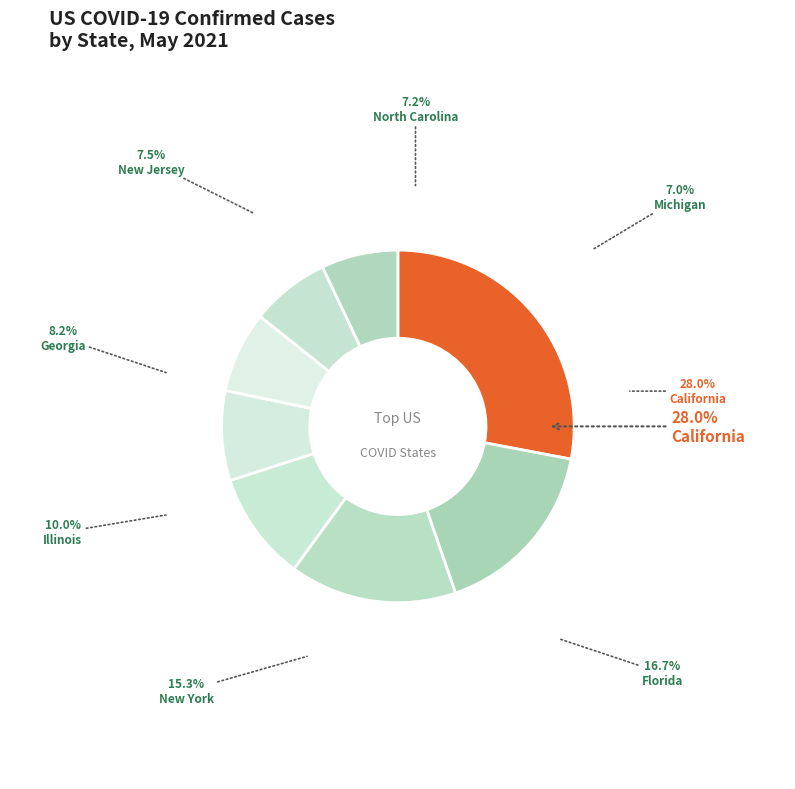

Rank the categories by value from lowest to highest.

Michigan, North Carolina, New Jersey, Georgia, Illinois, New York, Florida, California